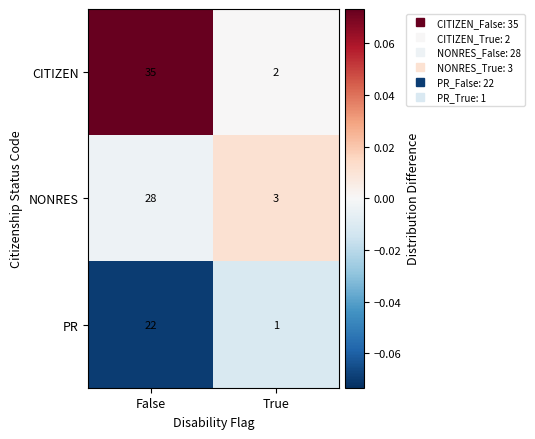

What is the difference between the highest and lowest values at False?

13